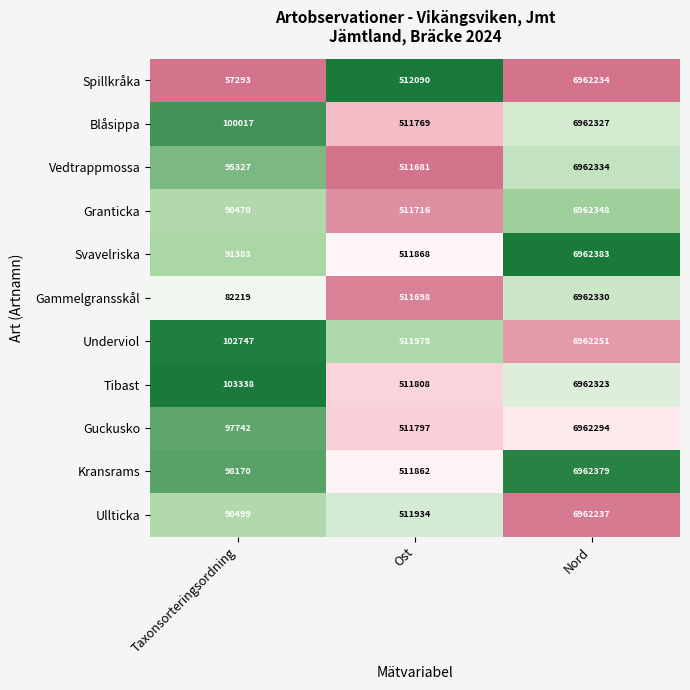

Which series has the largest range (max minus min)?

Spillkråka